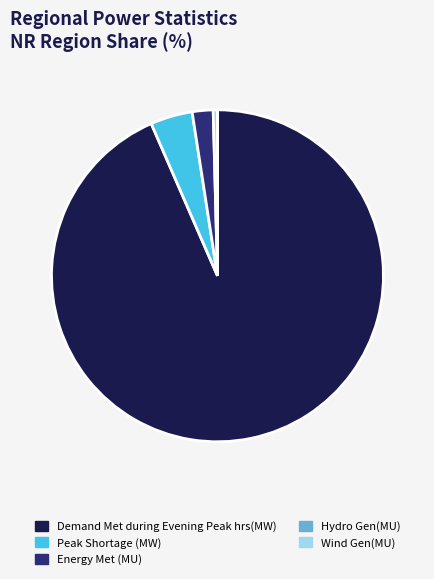

Does Energy Met (MU) account for over 50% of the chart?

No